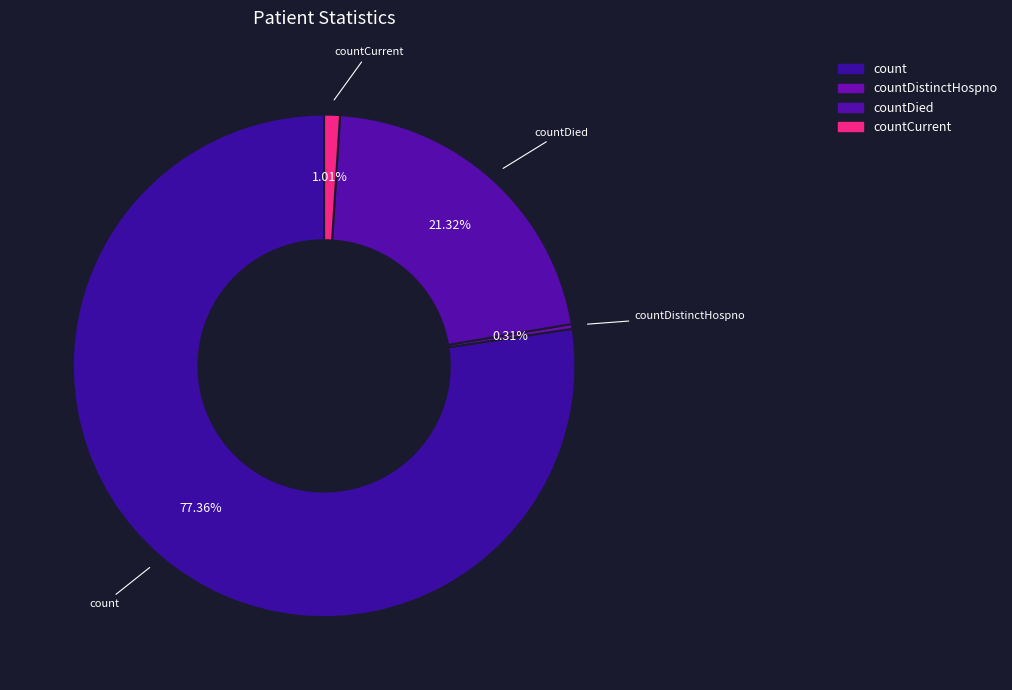

How many slices are in this pie chart?

4